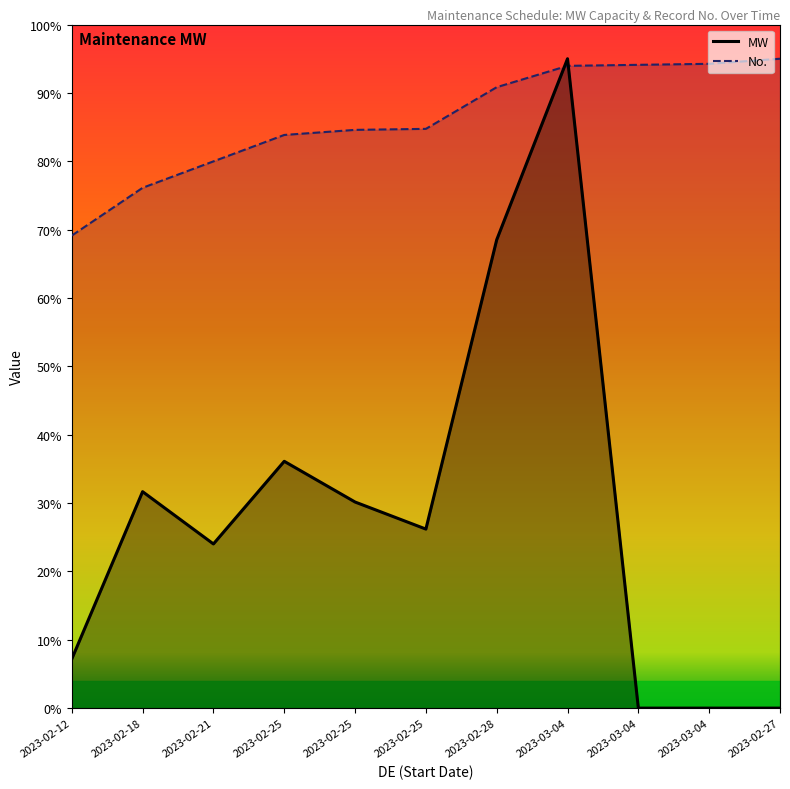

Reading left to right, extract all data points from this chart.

MW: 2023-02-12=7.2	2023-02-18=31.7	2023-02-21=24.0	2023-02-25=36.1	2023-02-25=30.2	2023-02-25=26.2	2023-02-28=68.5	2023-03-04=95.0	2023-03-04=0.0	2023-03-04=0.0	2023-02-27=0.0
No.: 2023-02-12=69.1	2023-02-18=76.1	2023-02-21=80.0	2023-02-25=83.8	2023-02-25=84.6	2023-02-25=84.7	2023-02-28=90.8	2023-03-04=94.0	2023-03-04=94.1	2023-03-04=94.3	2023-02-27=95.0